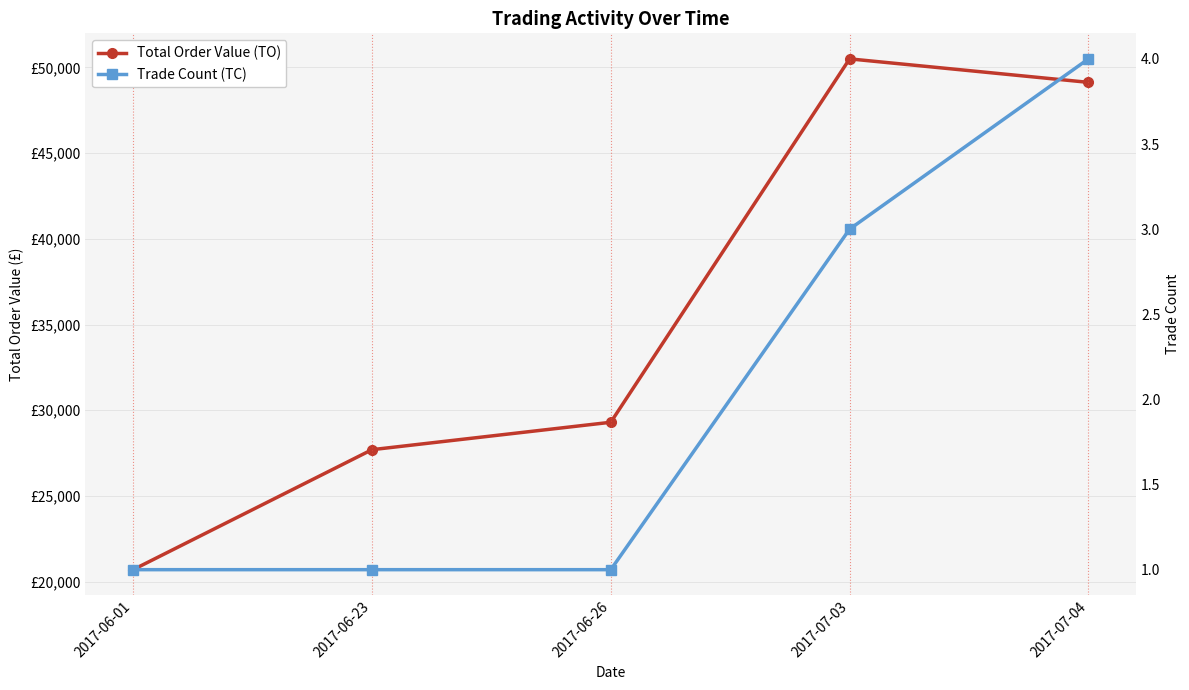

What is the total value across all series at 2017-06-23?

27701